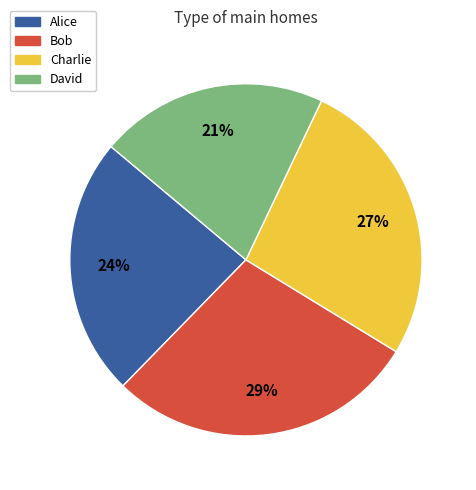

Which has a higher value, David or Charlie?

Charlie